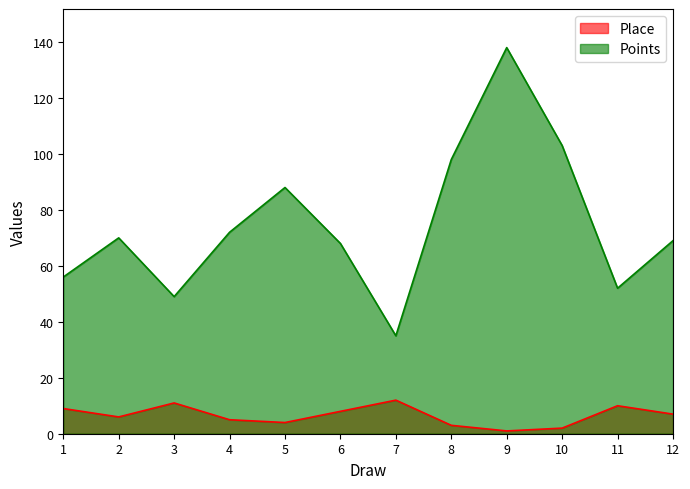

Does the chart have visible grid lines?

No